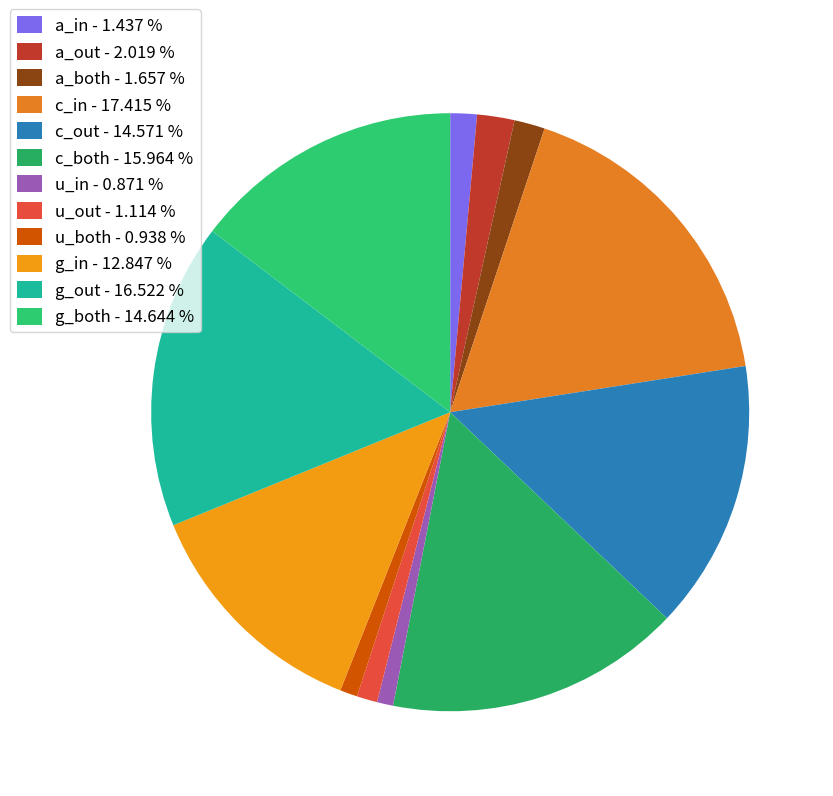

Is it true that a_out is 2% of the pie?

True